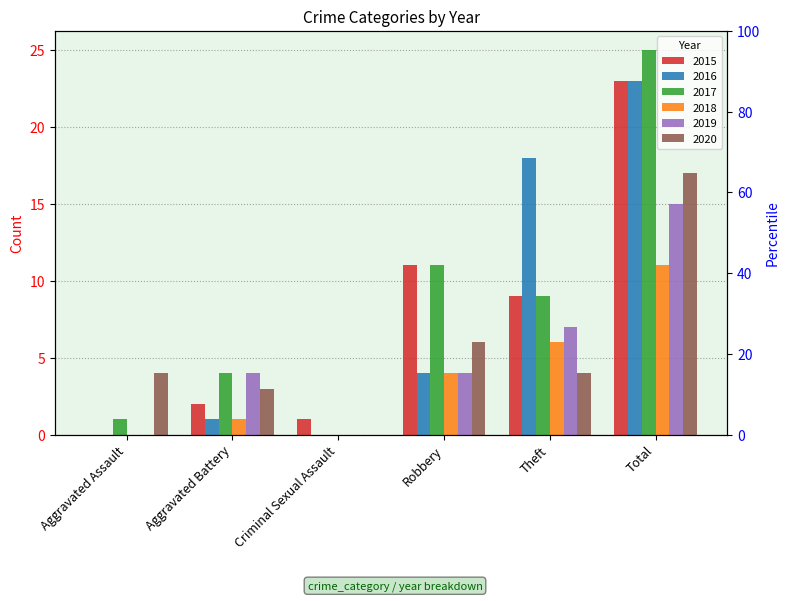

The value of 2019 at Aggravated Battery is 4. True or false?

True